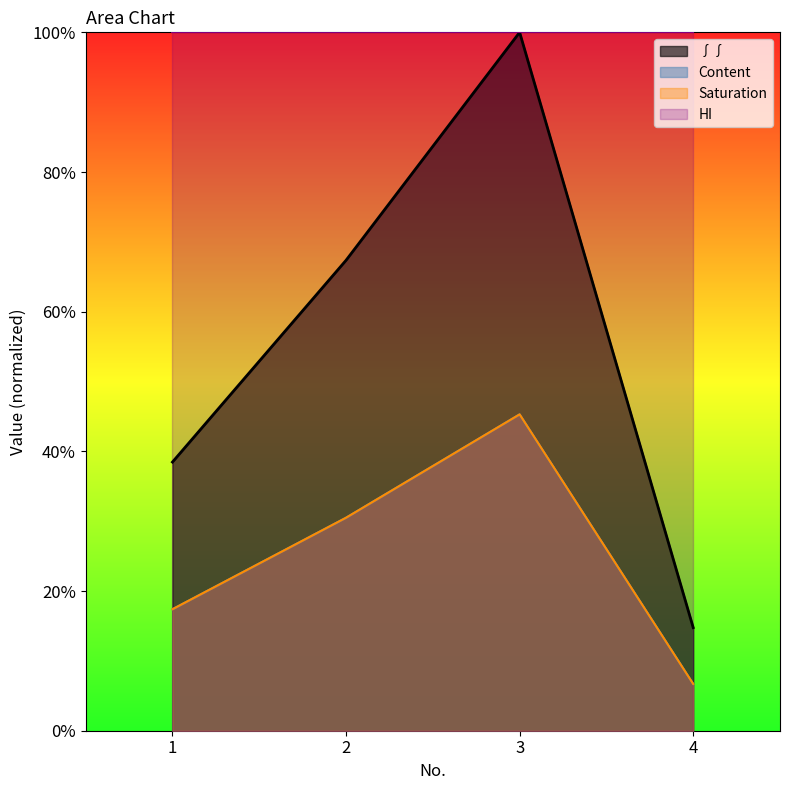

In Saturation, how many points are higher than both neighbors (excluding endpoints)?

1